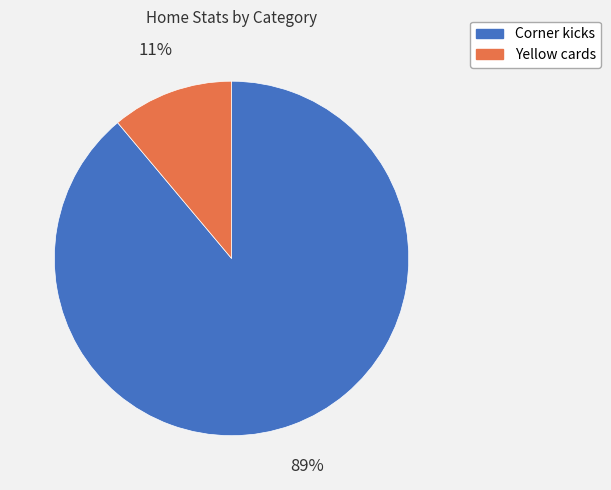

To the nearest percent, what is the difference between the Yellow cards and Corner kicks slice percentages?

78%